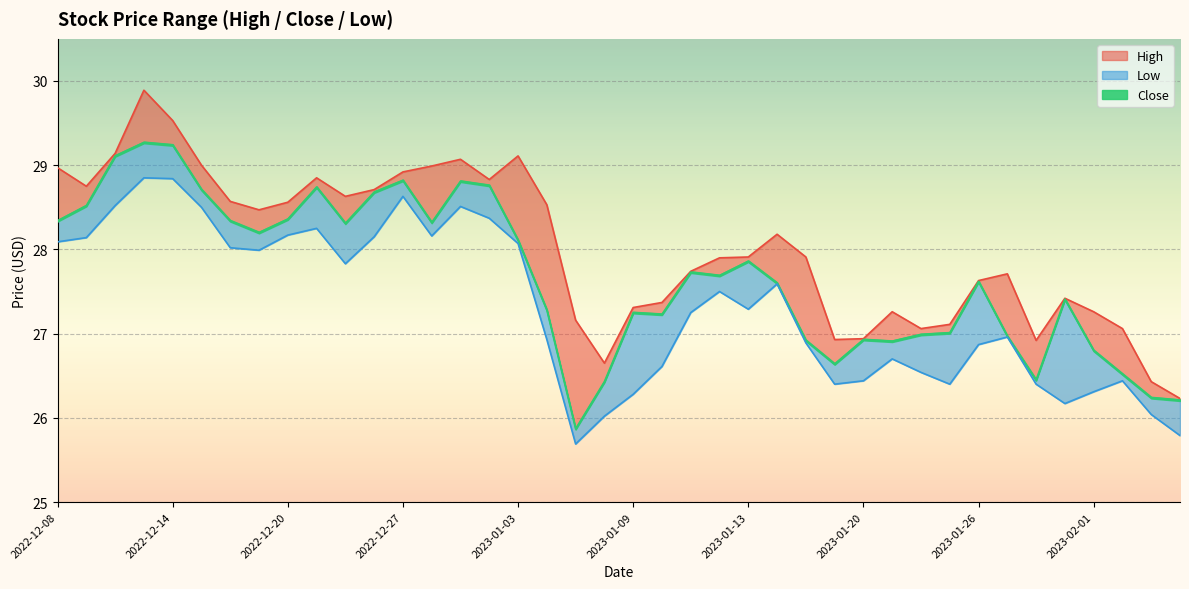

True or false: High and Close intersect in this chart.

False